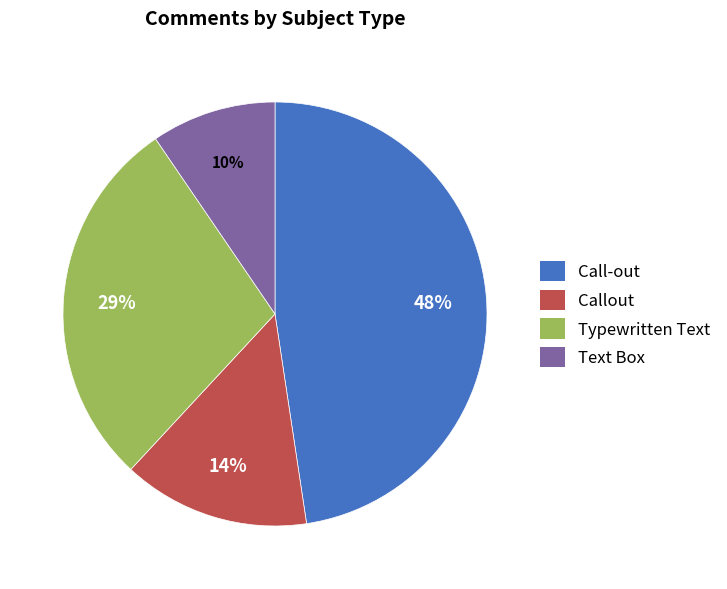

Is there a majority slice in this chart?

No